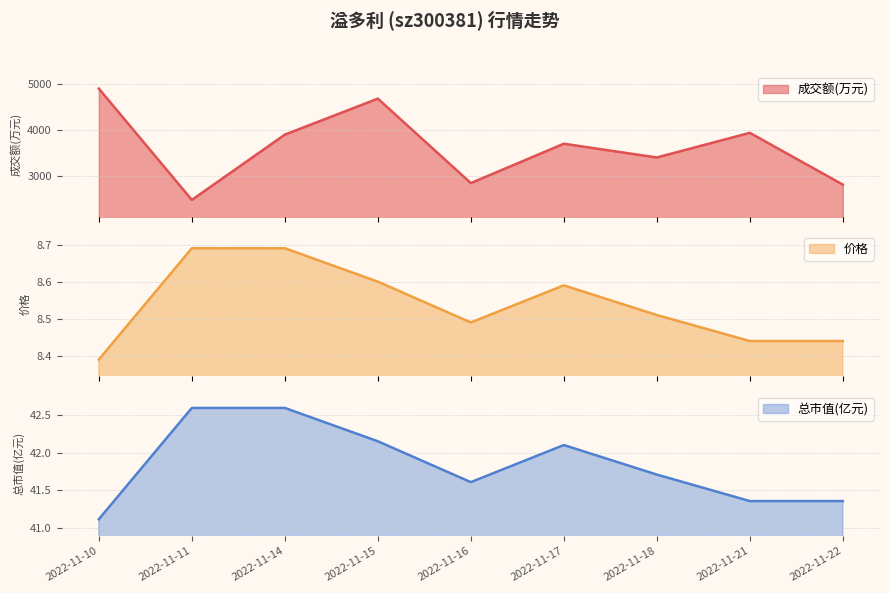

At which category does 成交额(万元) reach its first local valley?

2022-11-11